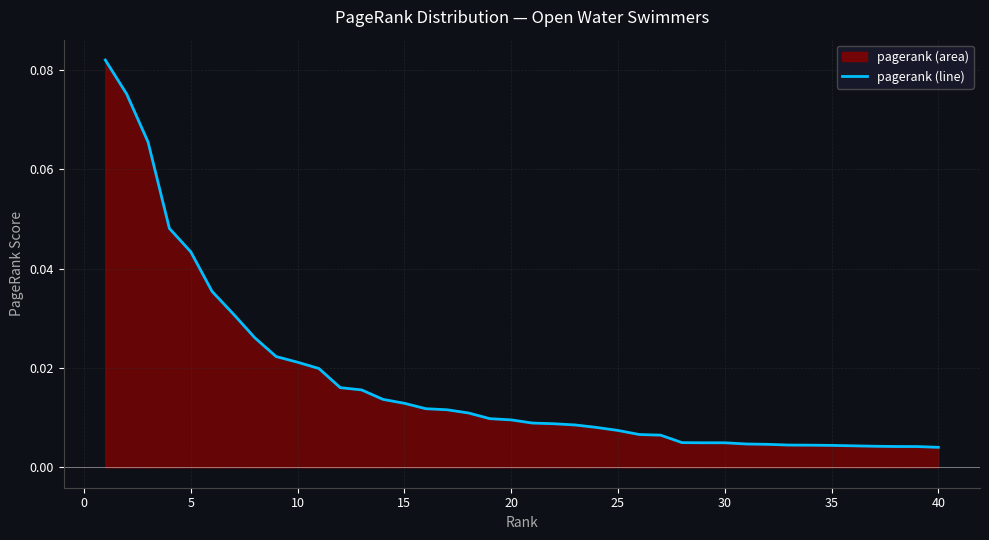

How many lines are shown in the chart?

1